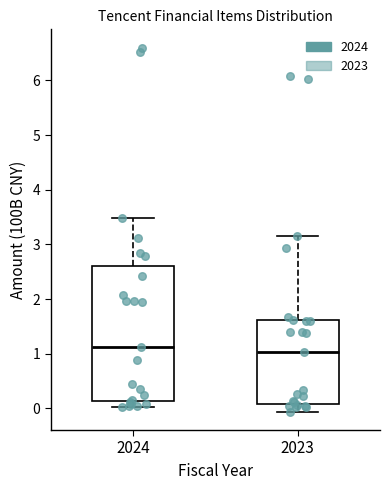

Reading left to right, read every box against the y-axis: the position of its median line, the range the box covers, and the ends of its whiskers. The values are not printed on the chart, so give them approximately, as read against the axis.

2024: median 1.1, box 0.1 to 2.6, whiskers 0.0 to 3.5
2023: median 1.0, box 0.1 to 1.6, whiskers -0.1 to 3.2